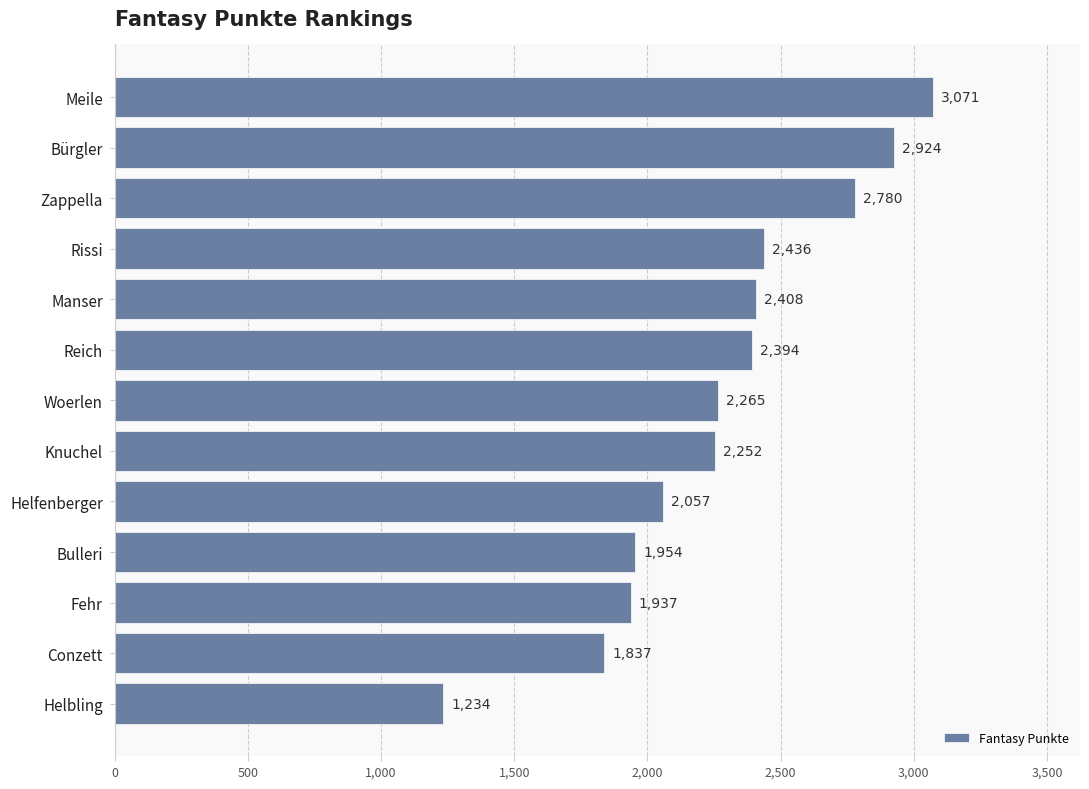

Does the chart contain any negative values?

No